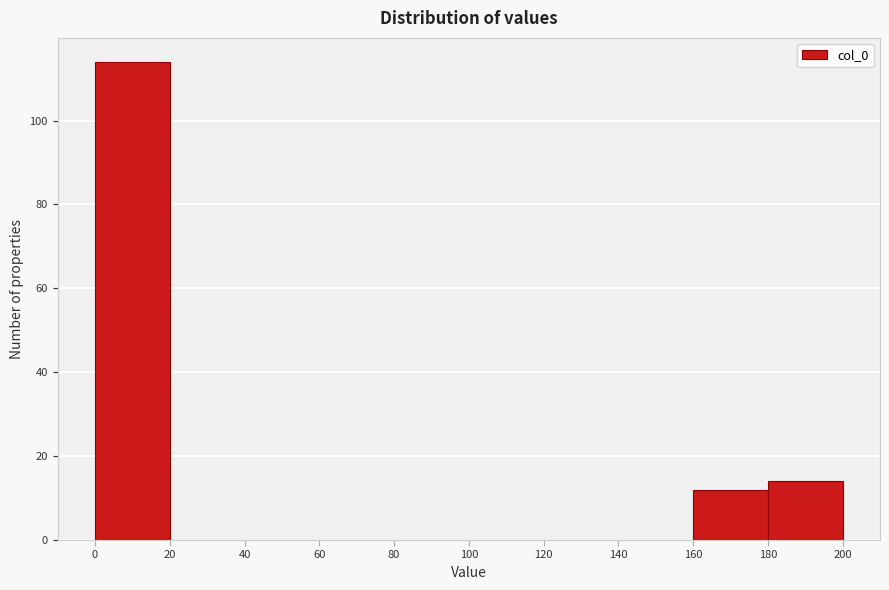

What is the height of the bar covering 160 to 180 on the x-axis? The values are not printed on the chart, so give them approximately, as read against the axis.

12